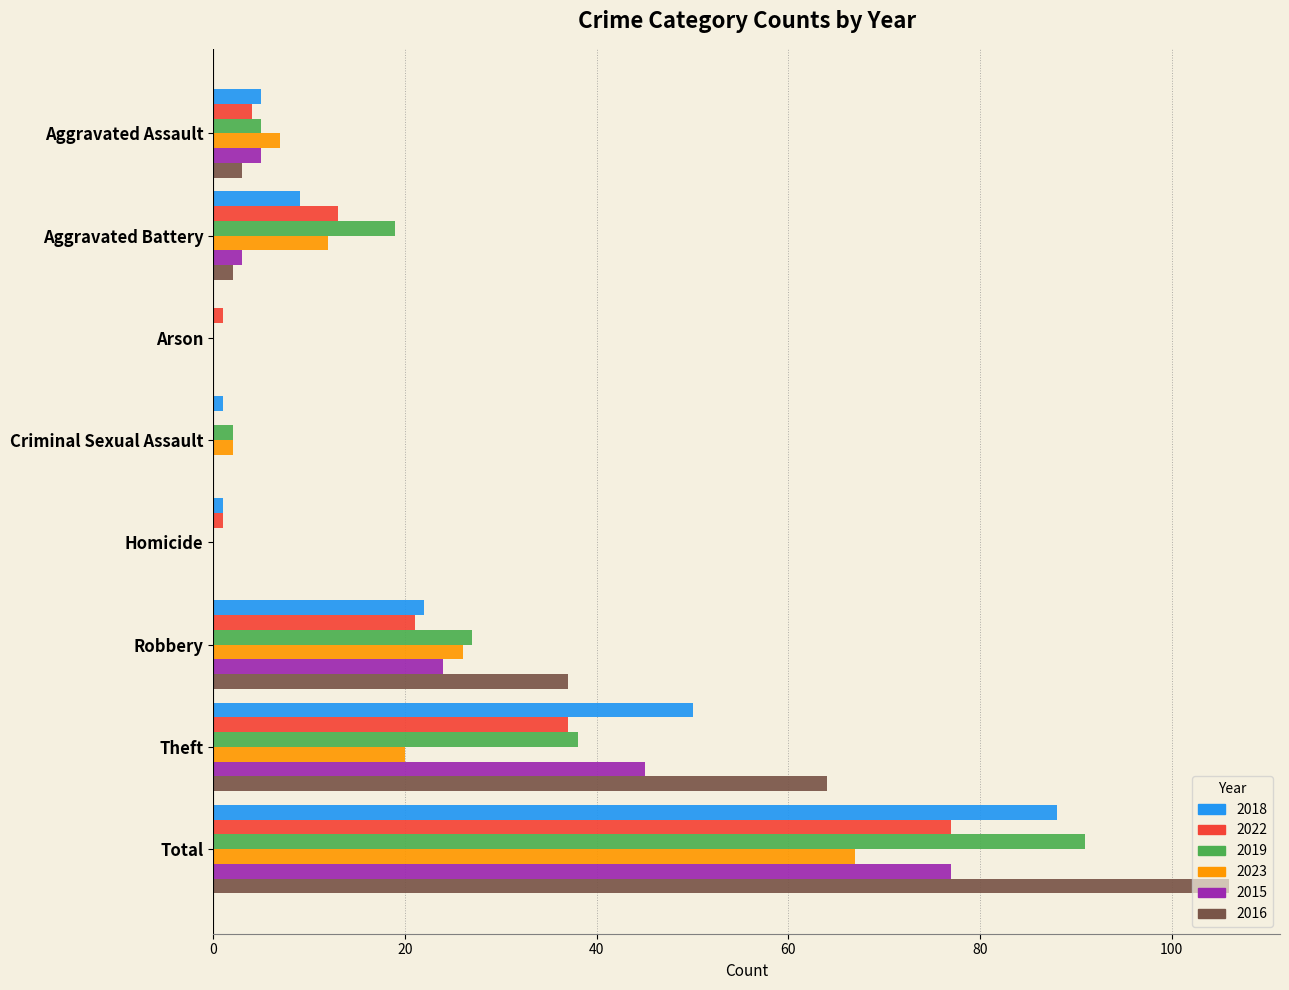

The 2023 series shows 47 at Arson. True or false?

False